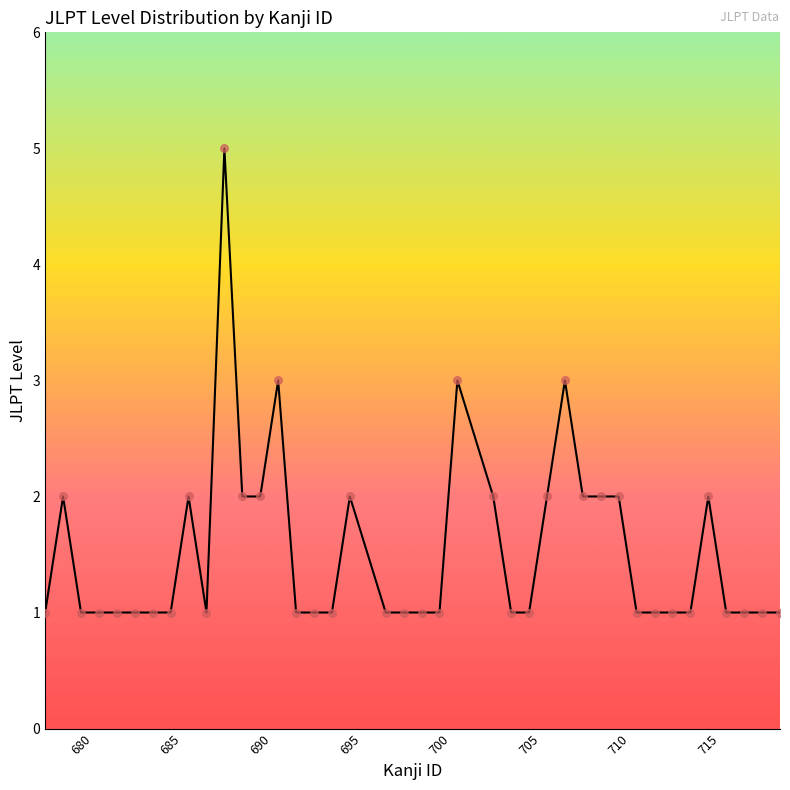

What is the maximum value shown in the chart?

5